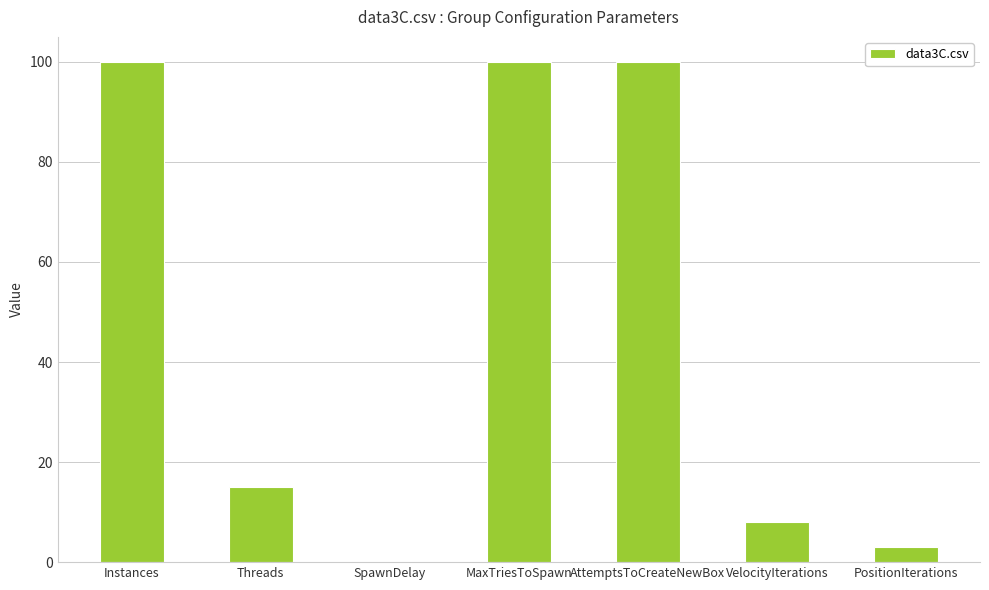

Reading right to left, list all the values displayed in this chart.

3.0	8.0	100.0	100.0	0.1	15.0	100.0